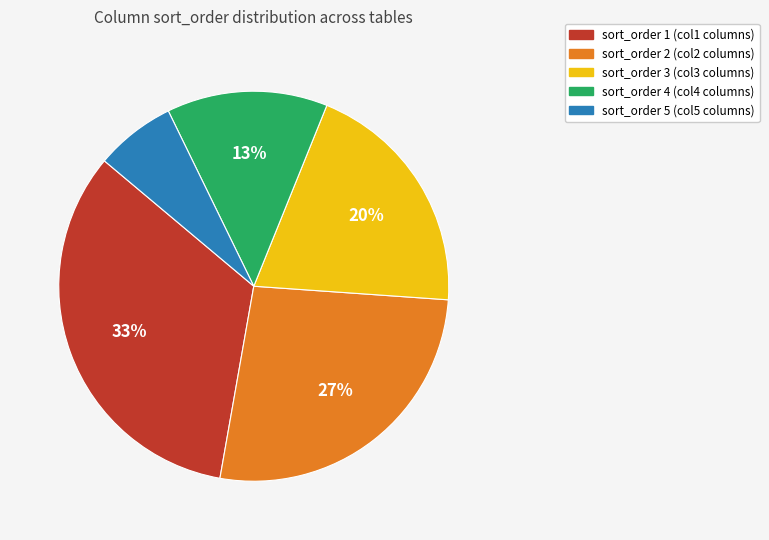

Is there a majority slice in this chart?

No